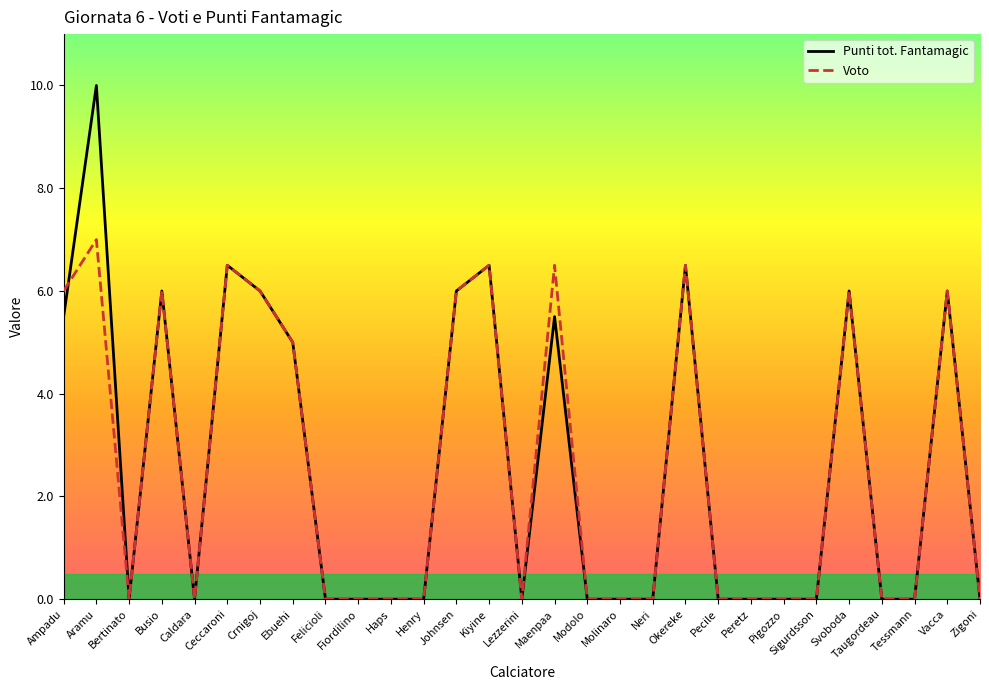

In Voto, how many points are higher than both neighbors (excluding endpoints)?

8